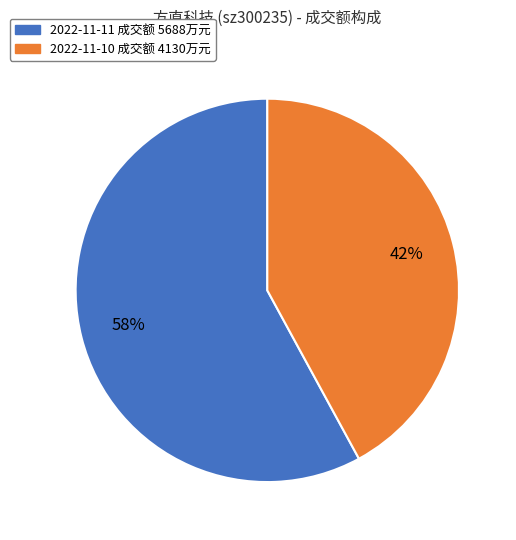

Is there any slice that represents more than half of the pie?

Yes